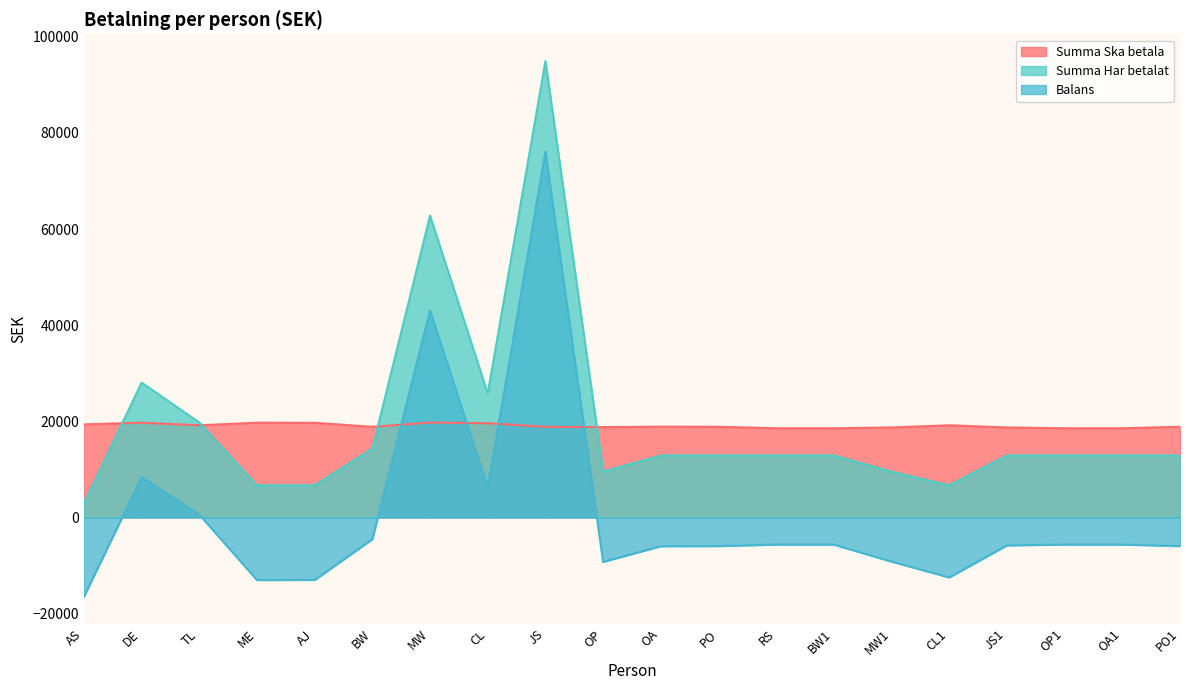

True or false: Balans and Summa Har betalat intersect in this chart.

False